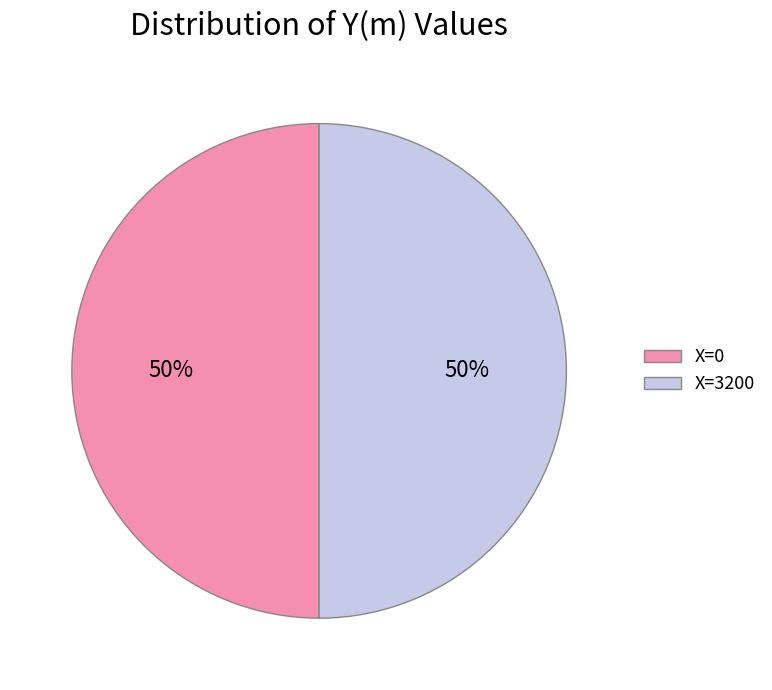

How many segments does this pie chart have?

2